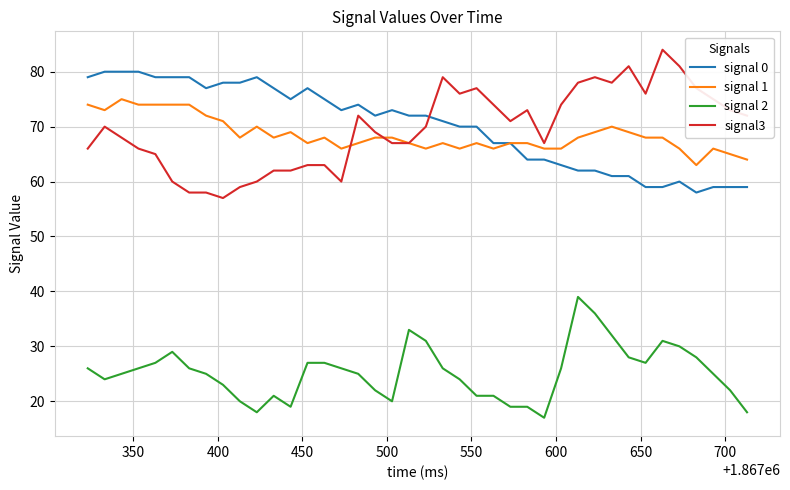

True or false: signal 0 and signal 2 cross at least once.

False